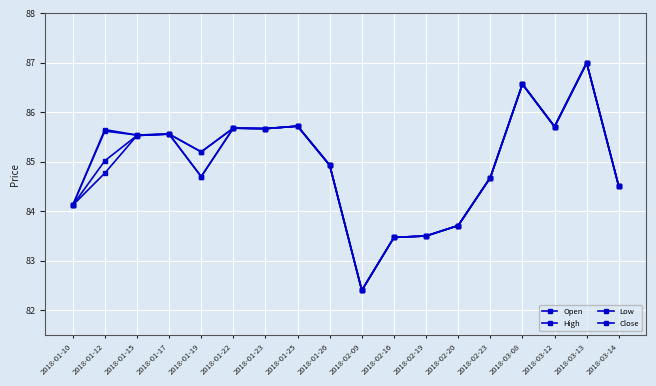

How many interior local peaks does the Close series have?

5